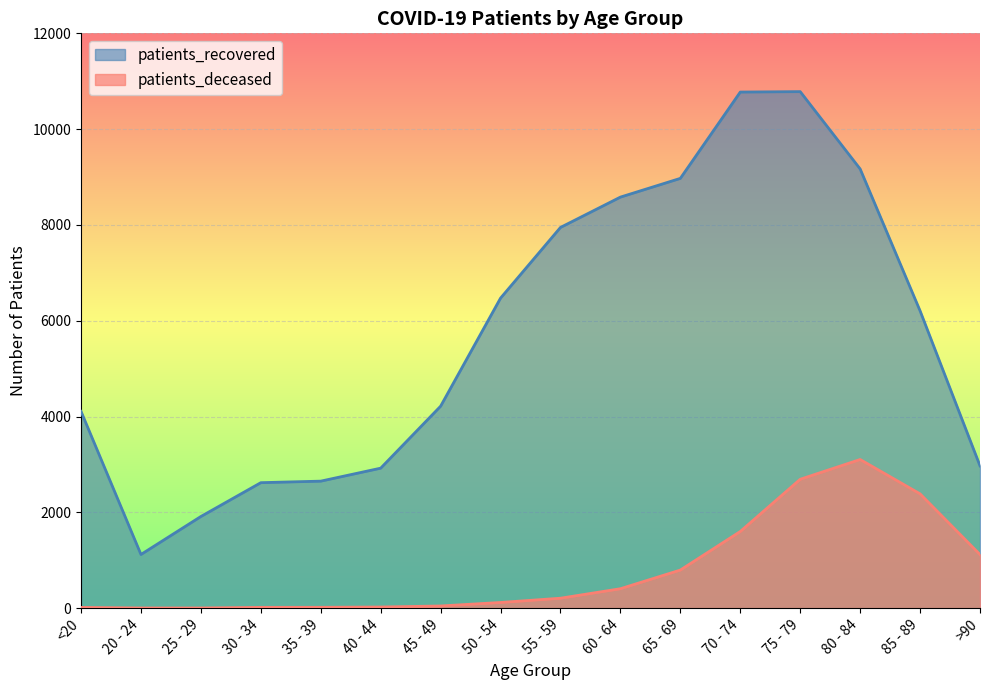

True or false: patients_recovered and patients_deceased cross at least once.

False